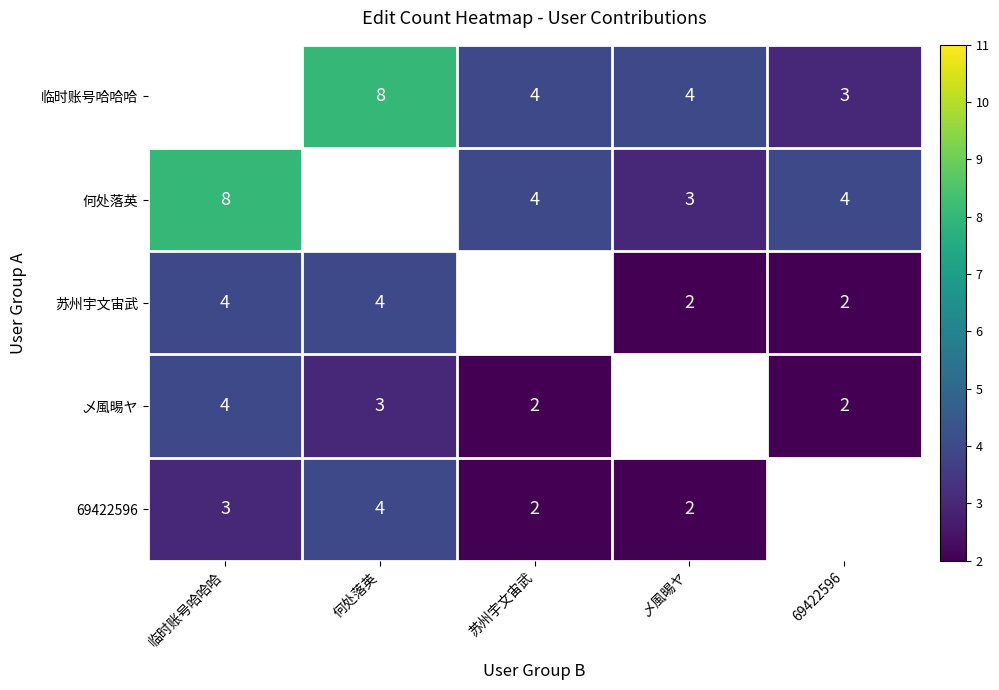

The value of 何处落英 at 苏州宇文宙武 is 1. True or false?

False